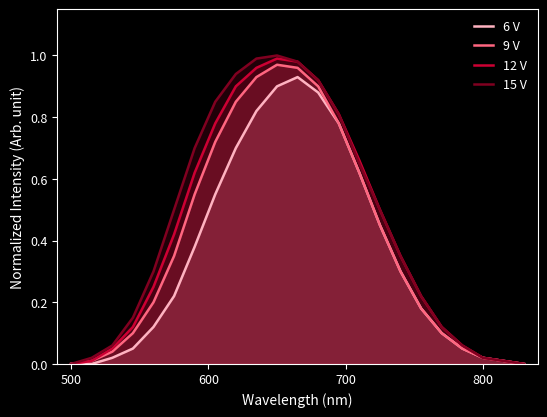

Rank the series by their average value, from lowest to highest.

6 V, 9 V, 12 V, 15 V